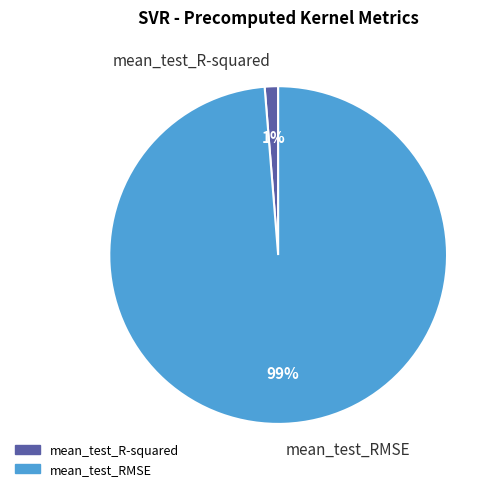

To the nearest percent, what is the combined percentage of mean_test_RMSE and mean_test_R-squared?

100%